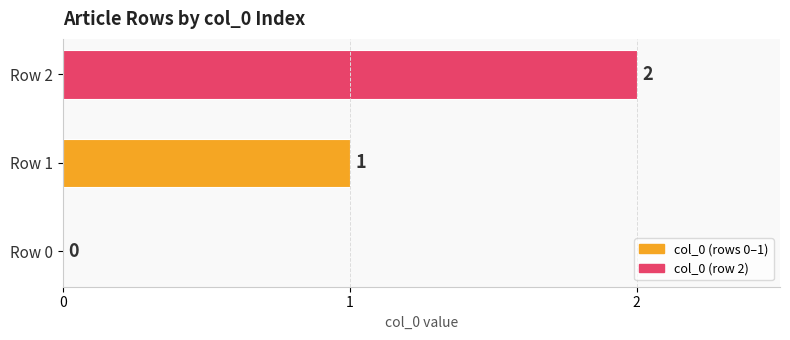

Which category has the highest value across all series?

Row 2